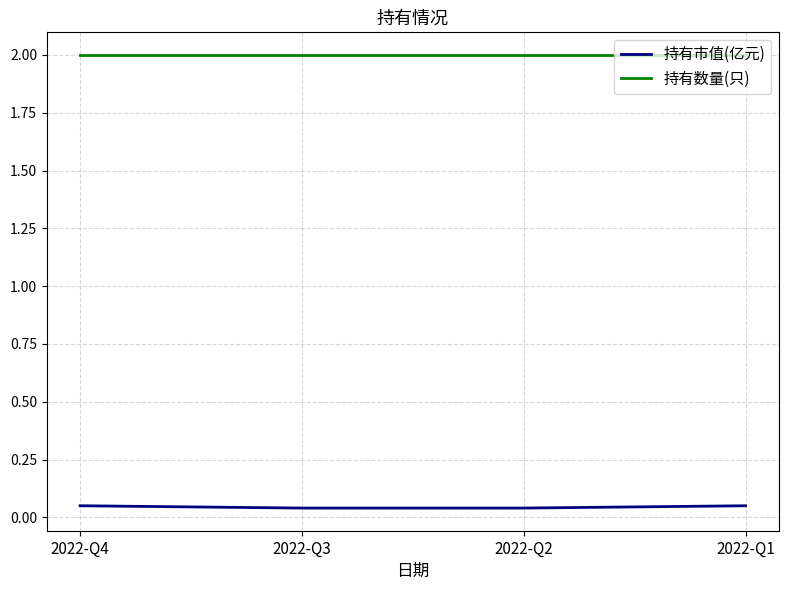

What are all the series names shown in the legend?

持有市值(亿元), 持有数量(只)